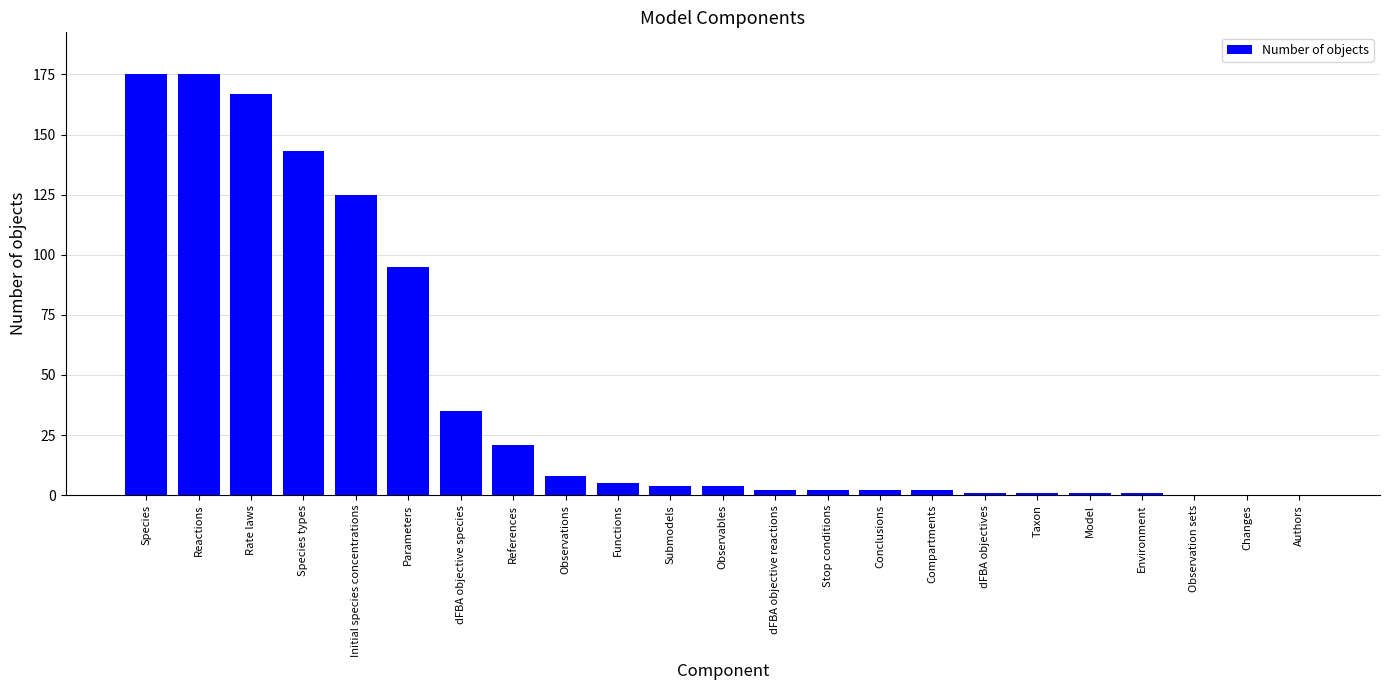

Reading left to right, what are all the values shown in this chart?

175	175	167	143	125	95	35	21	8	5	4	4	2	2	2	2	1	1	1	1	0	0	0